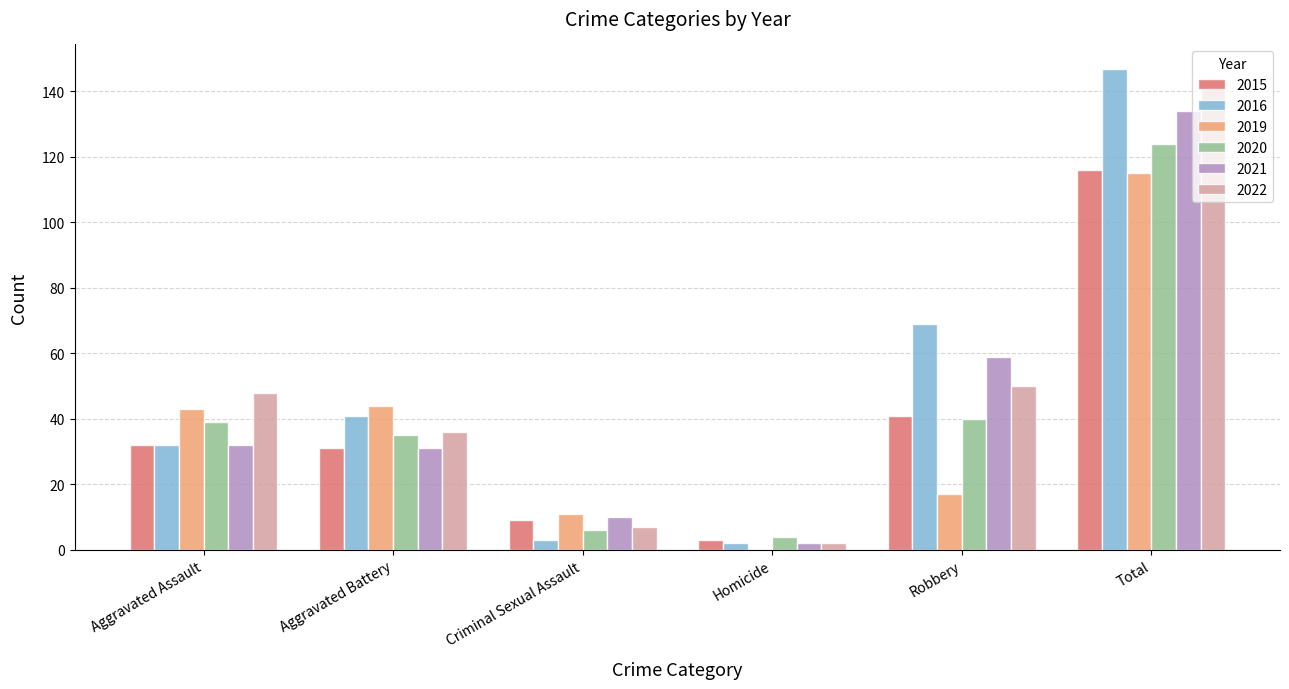

At which category is the sum across all series the highest?

Total